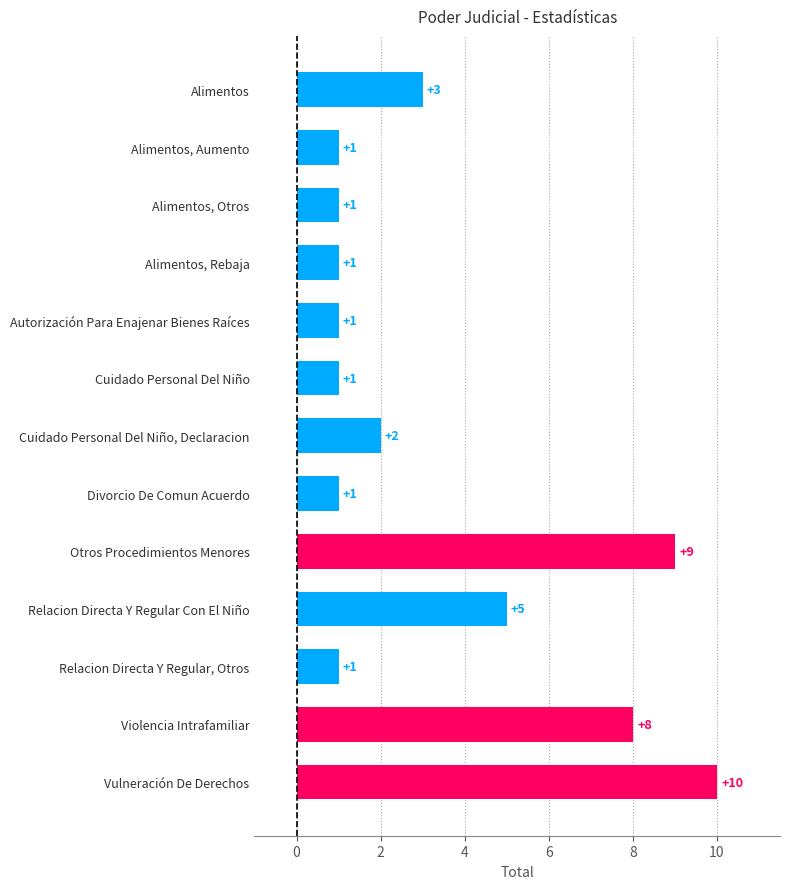

Reading bottom to top, extract all data points from this chart.

10	8	1	5	9	1	2	1	1	1	1	1	3